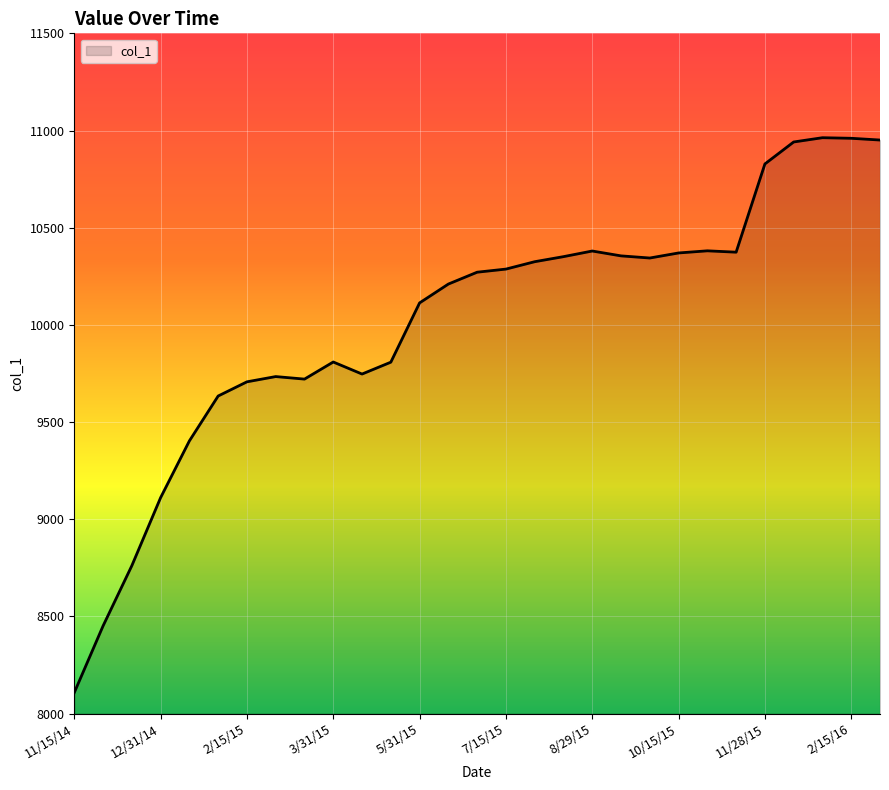

What is the greatest value displayed?

10963